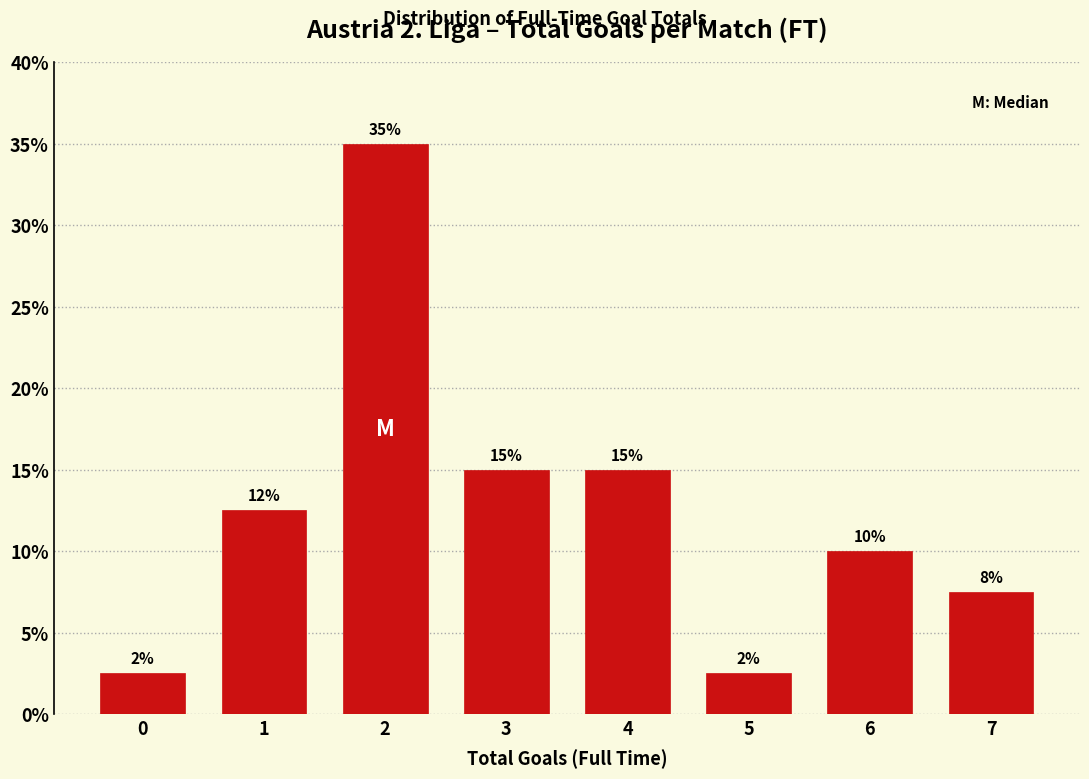

Read the value at 1.

12.5